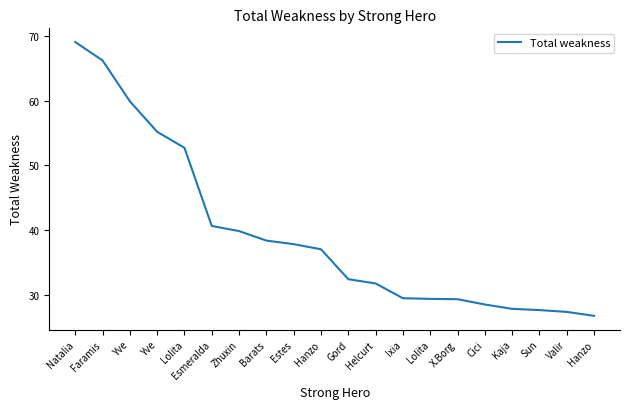

How many lines are shown in the chart?

1